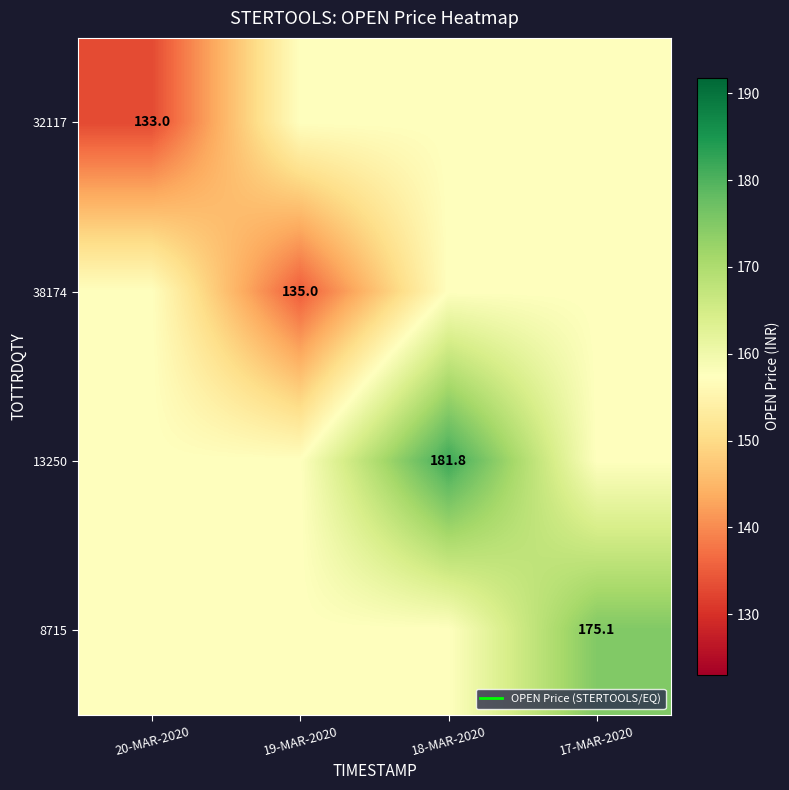

What is the total value across all series at 17-MAR-2020?

647.2